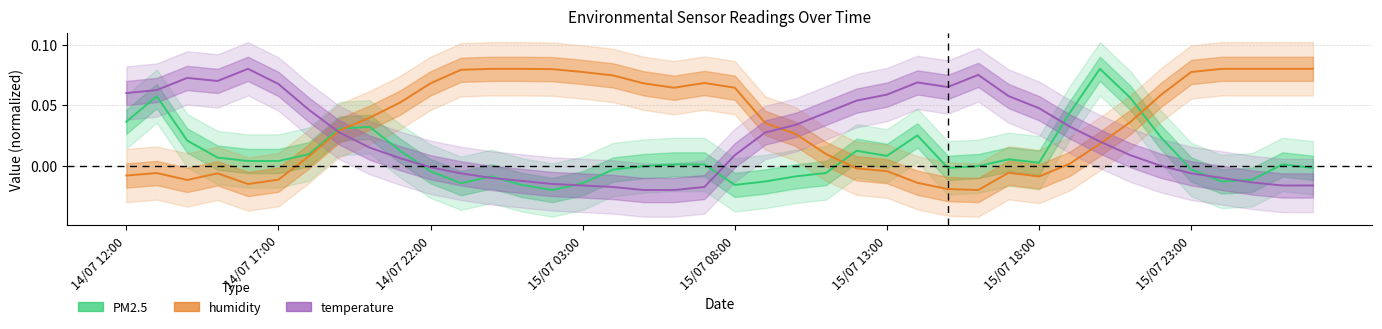

The value of humidity at 16 is 0.0. True or false?

False